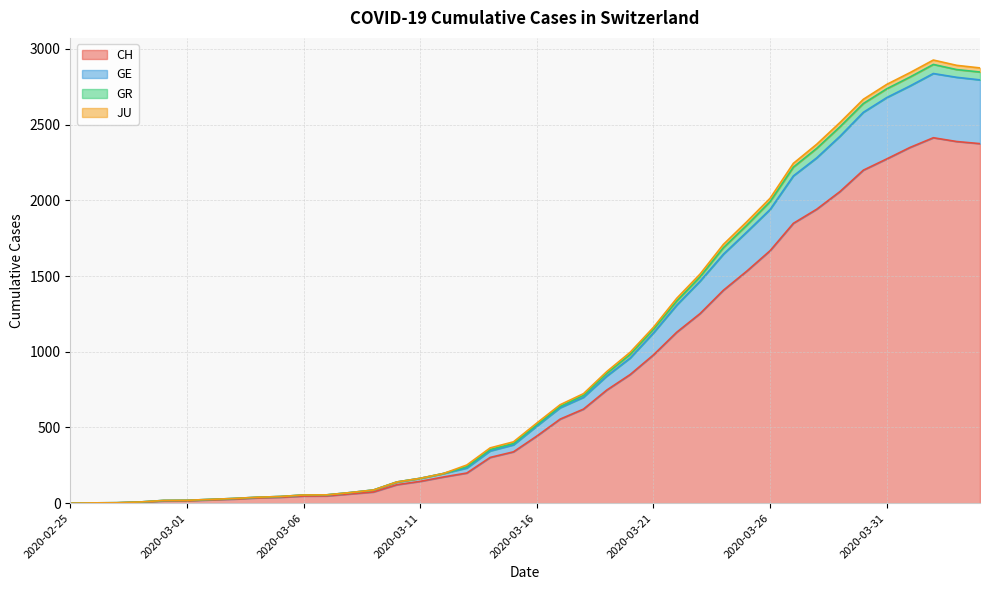

What is the label of the 3rd point from the left?

2020-02-27